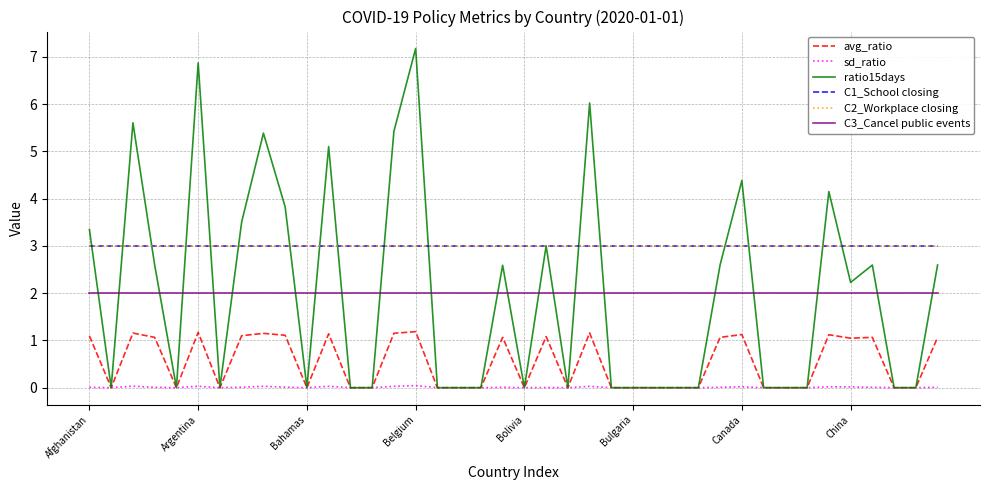

Is this an area chart (filled region under the line)?

No